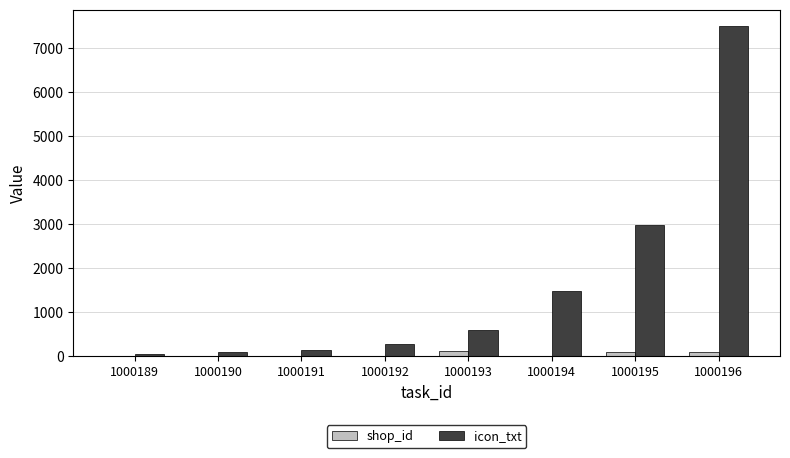

What is the maximum value shown in the chart?

7490